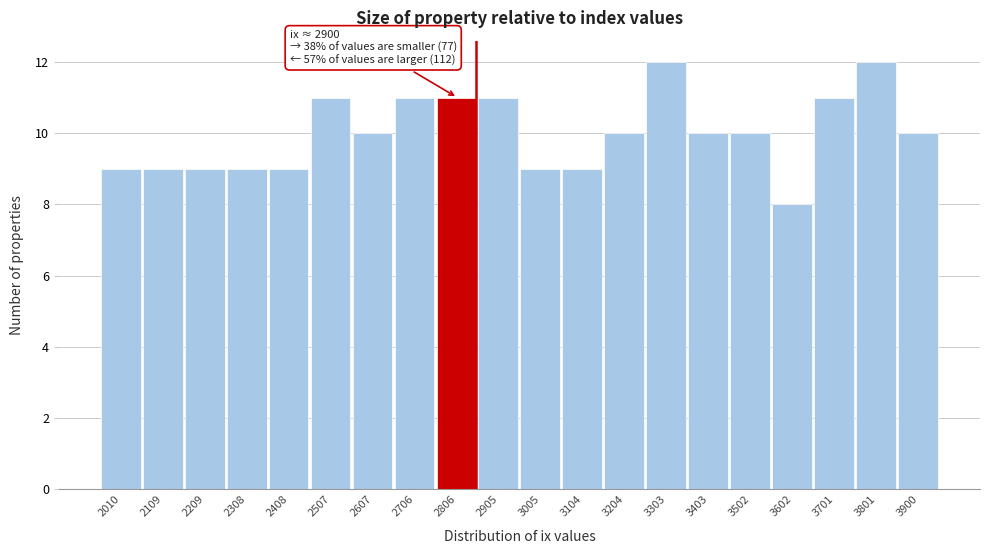

Reading left to right, list all the values displayed in this chart.

2010=9	2109=9	2209=9	2308=9	2408=9	2507=11	2607=10	2706=11	2806=11	2905=11	3005=9	3104=9	3204=10	3303=12	3403=10	3502=10	3602=8	3701=11	3801=12	3900=10